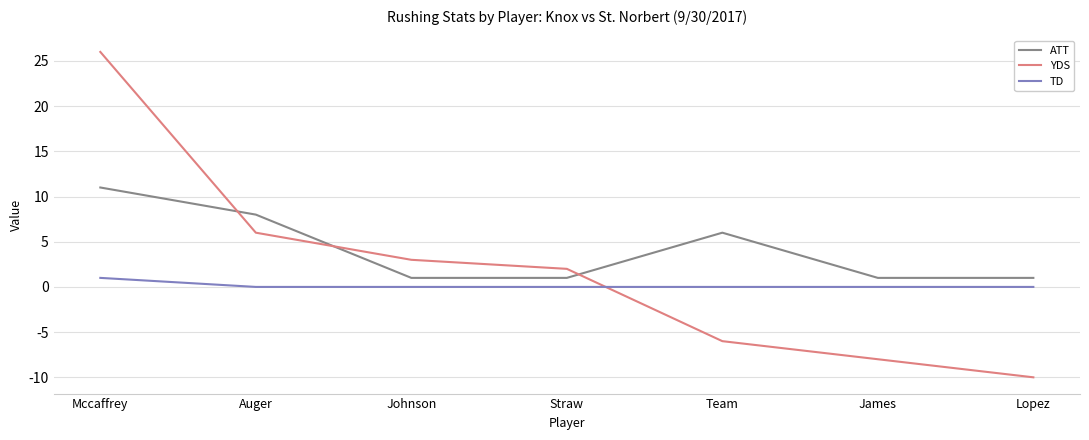

The value of TD at Straw is 0. True or false?

True